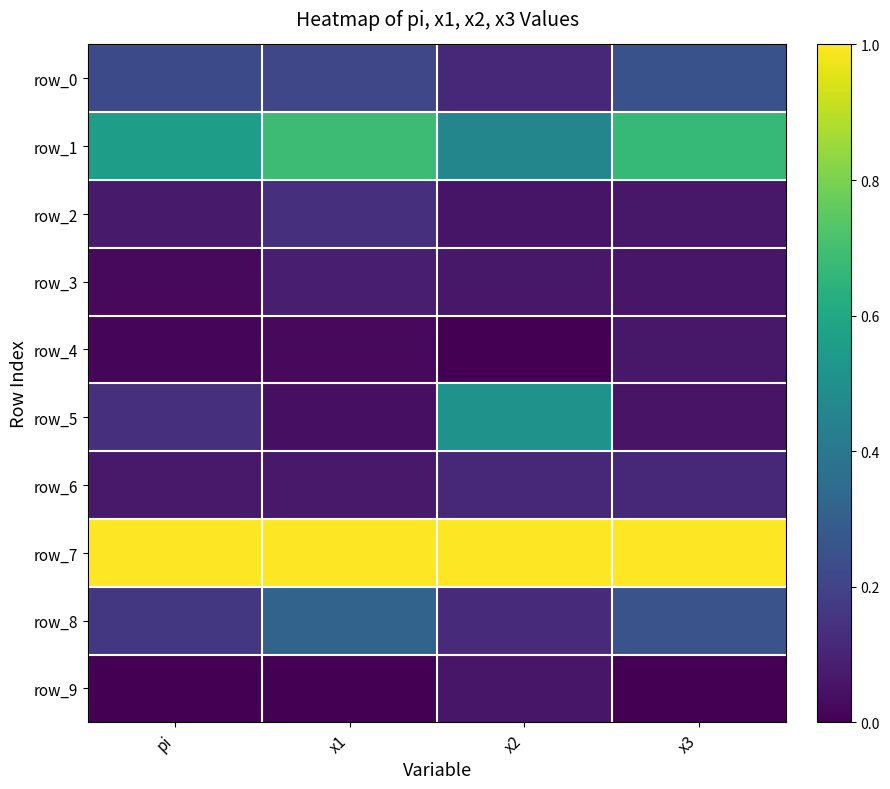

What is the total value across all series at x3?

2.5